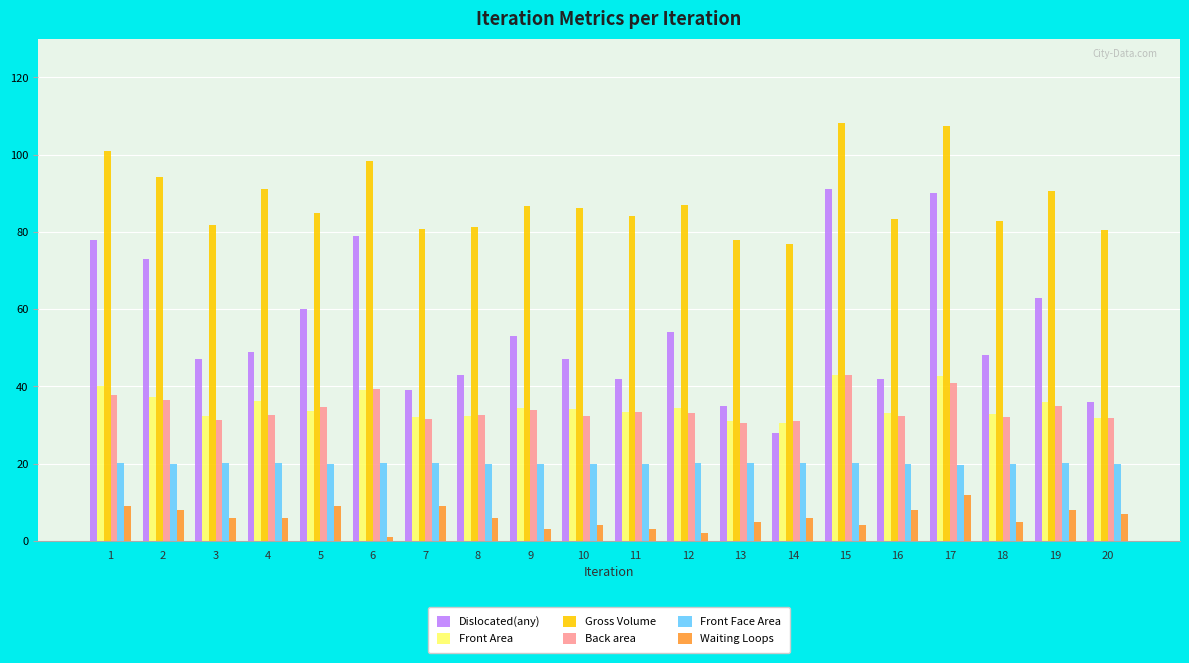

What is the average value of the Dislocated(any) series?

54.9